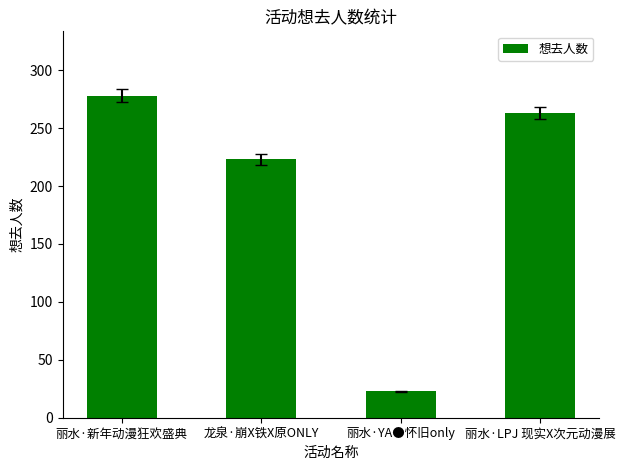

Reading right to left, what are all the values shown in this chart?

丽水·LPJ 现实X次元动漫展=263	丽水·YA●怀旧only=23	龙泉·崩X铁X原ONLY=223	丽水·新年动漫狂欢盛典=278